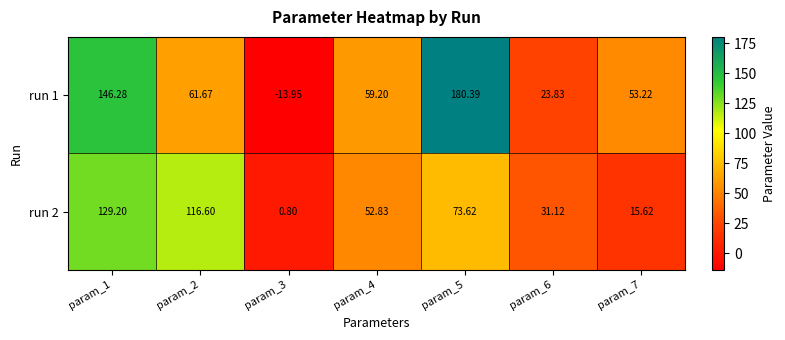

Is the value of run 2 at param_6 greater than the value of run 1 at param_4?

No